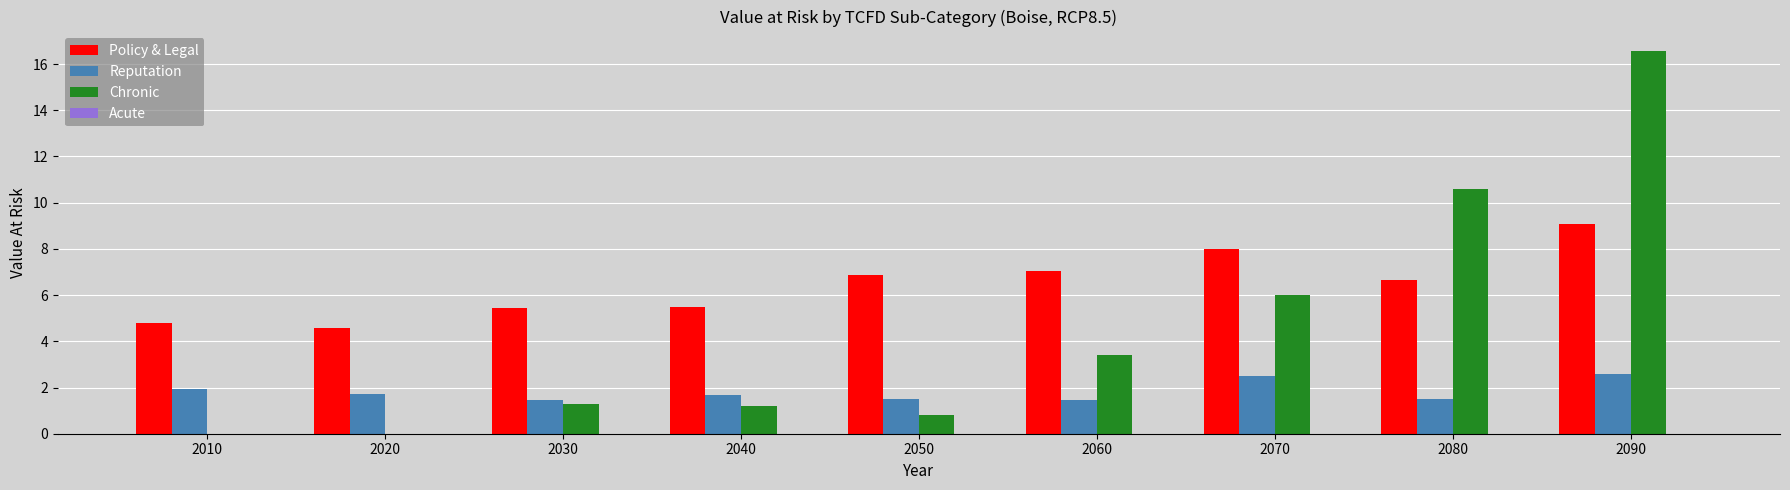

Between 2050 and 2070, which series saw the biggest shift?

Chronic